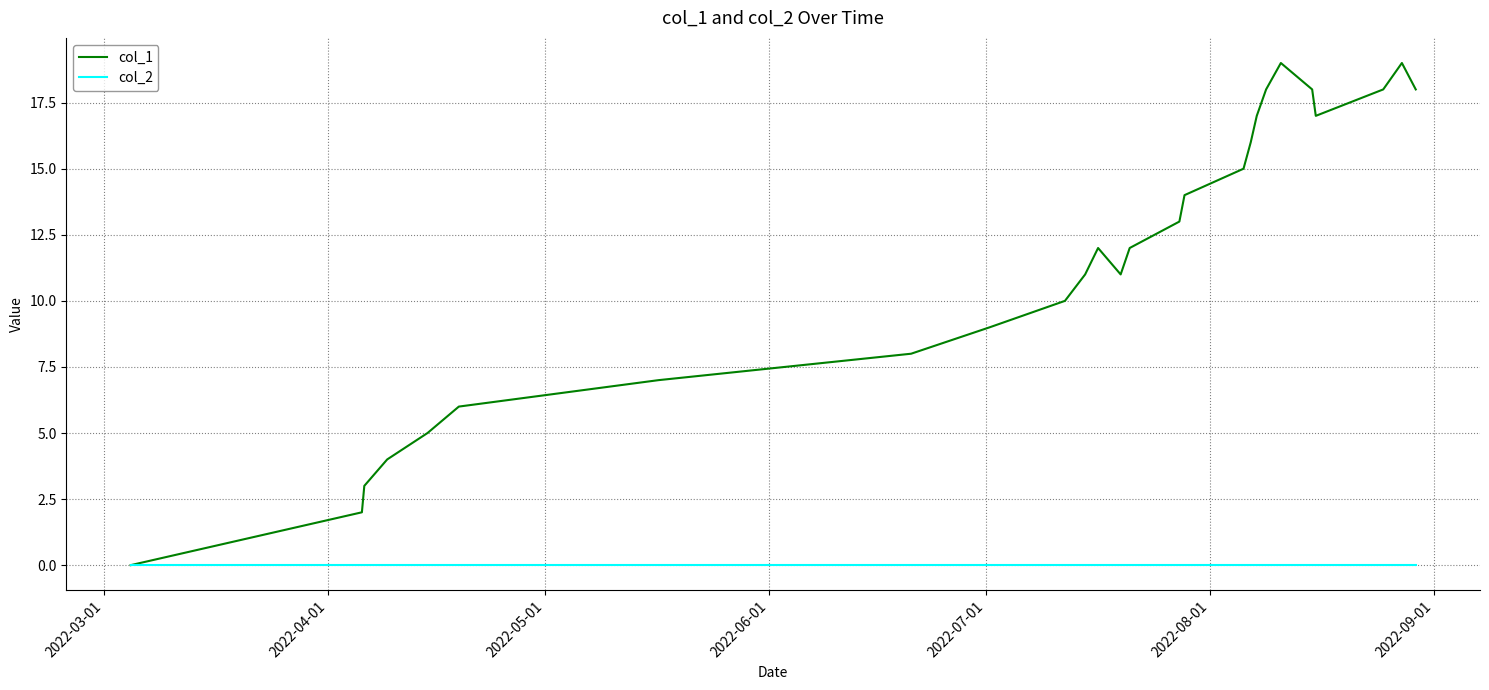

What is the maximum value shown in the chart?

19